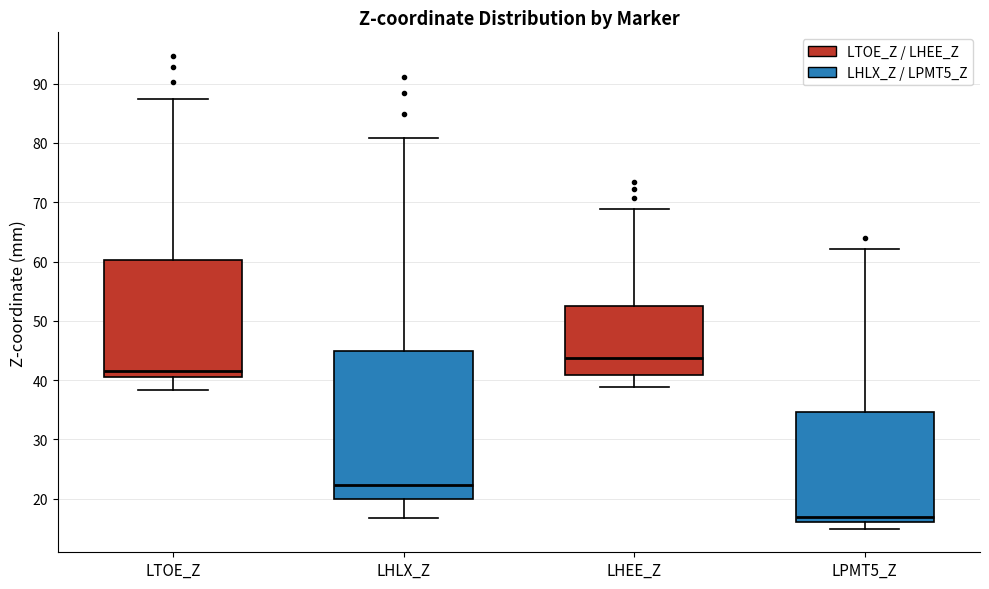

Where does the lower whisker of the box for LPMT5_Z end on the y-axis? The values are not printed on the chart, so give them approximately, as read against the axis.

15